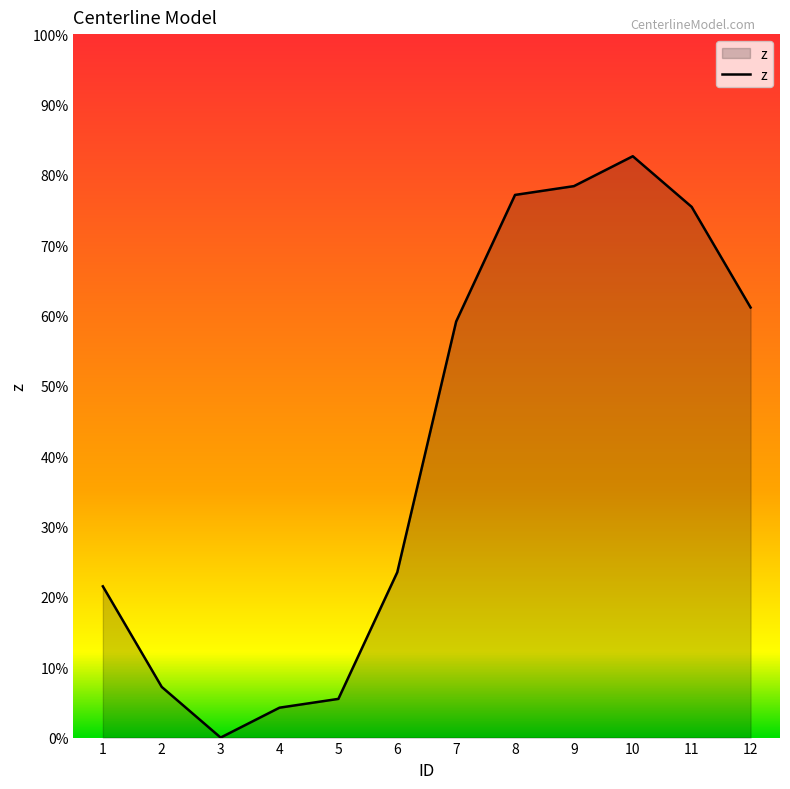

Which label corresponds to the largest value in the chart?

10